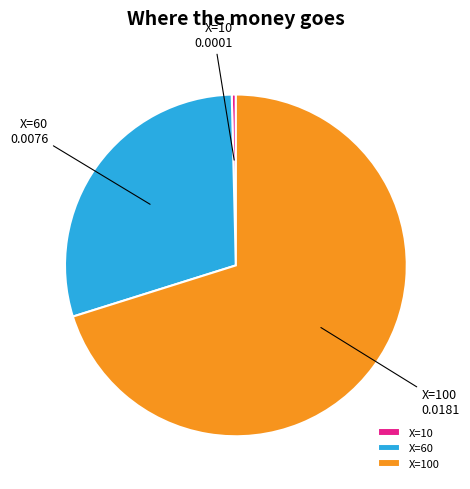

Do X=100 and X=60 together represent more than half of the pie?

Yes